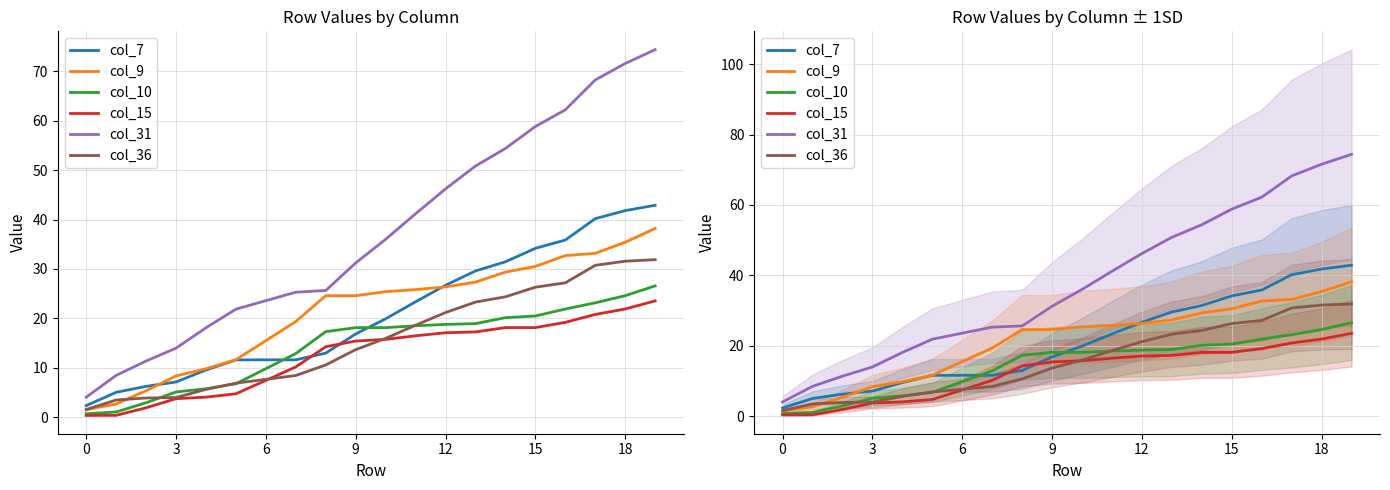

What is the total value across all series at 0?

10.6